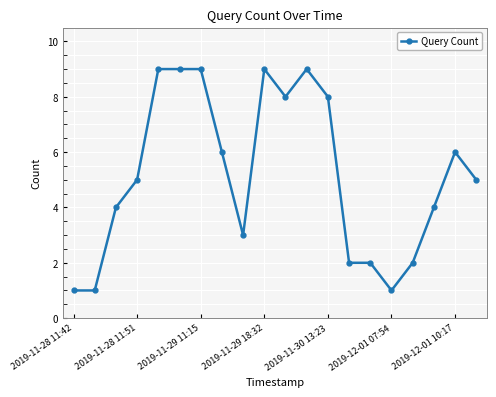

What is the greatest value displayed?

9